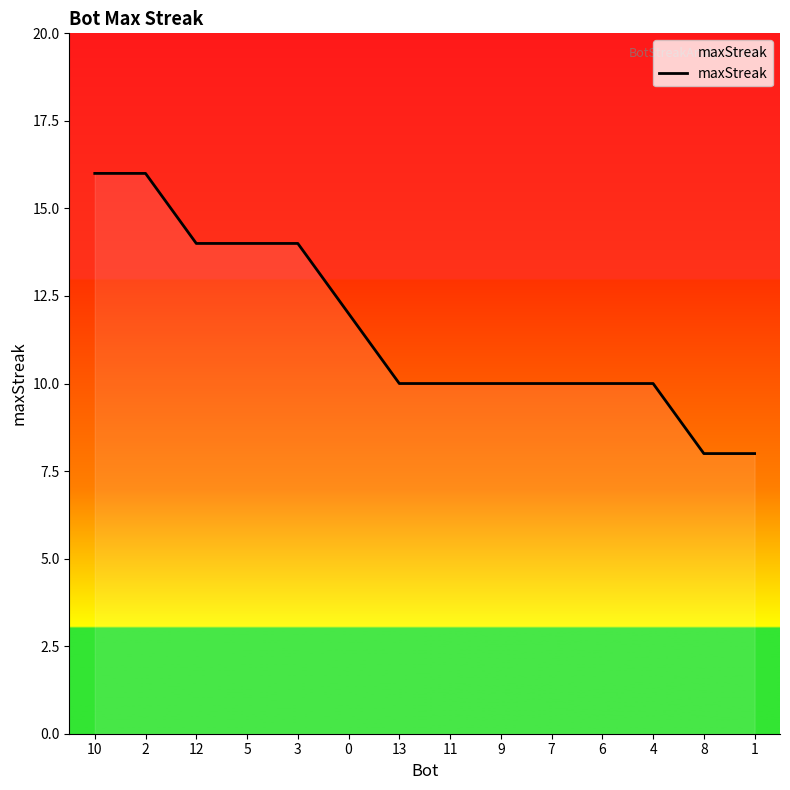

What is the minimum value shown in the chart?

8